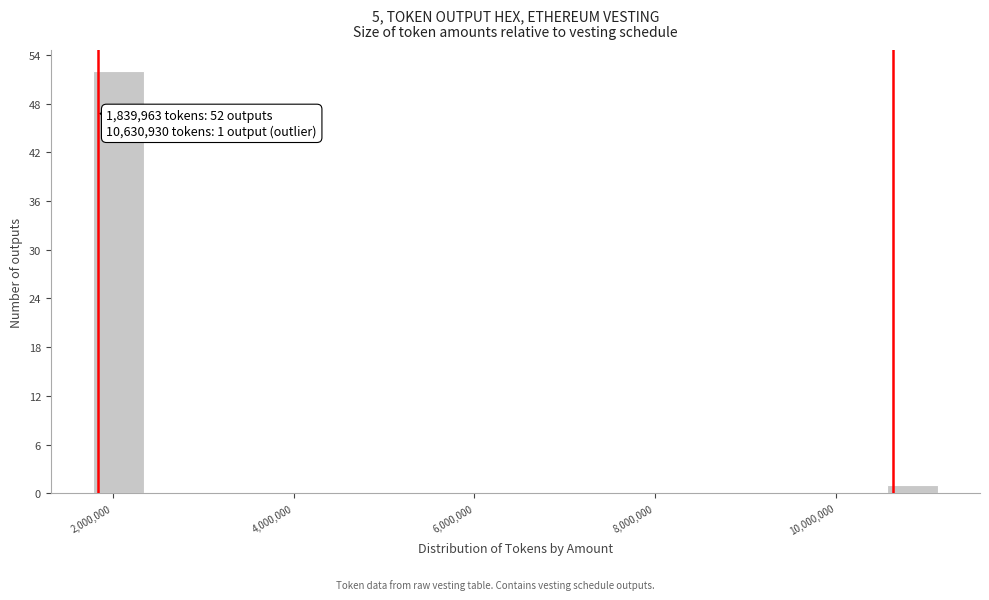

Read against the x-axis, roughly where is the centre of the tallest bar?

2000000